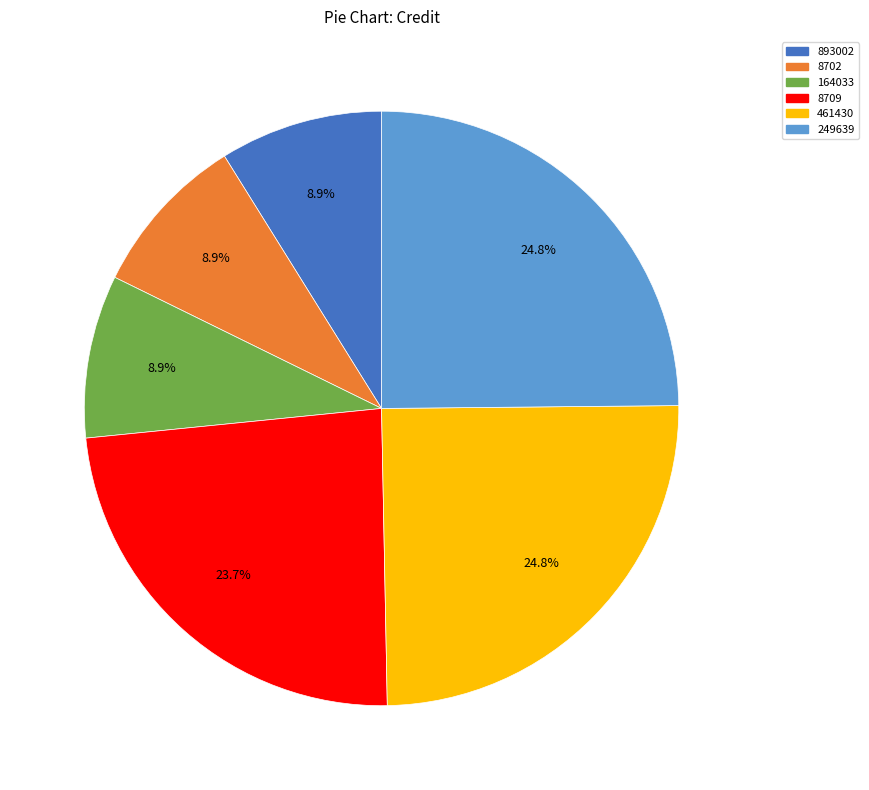

Combined, do 8702 and 893002 account for over 50%?

No